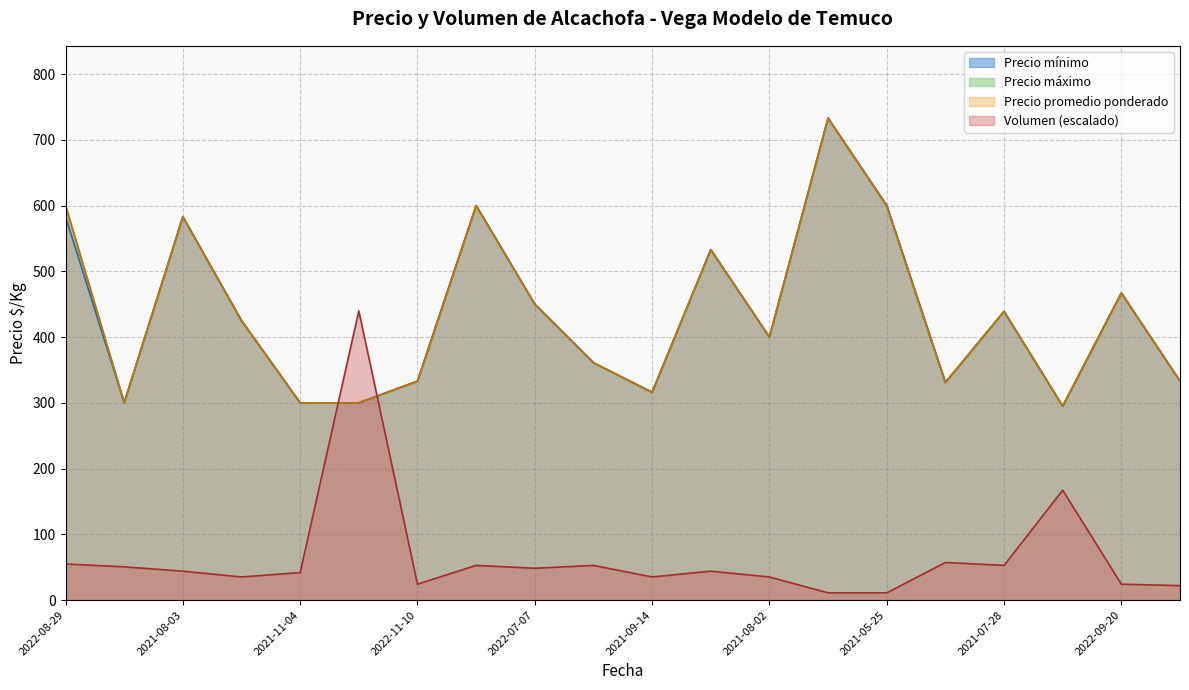

True or false: Precio_prom and Precio_max cross at least once.

False